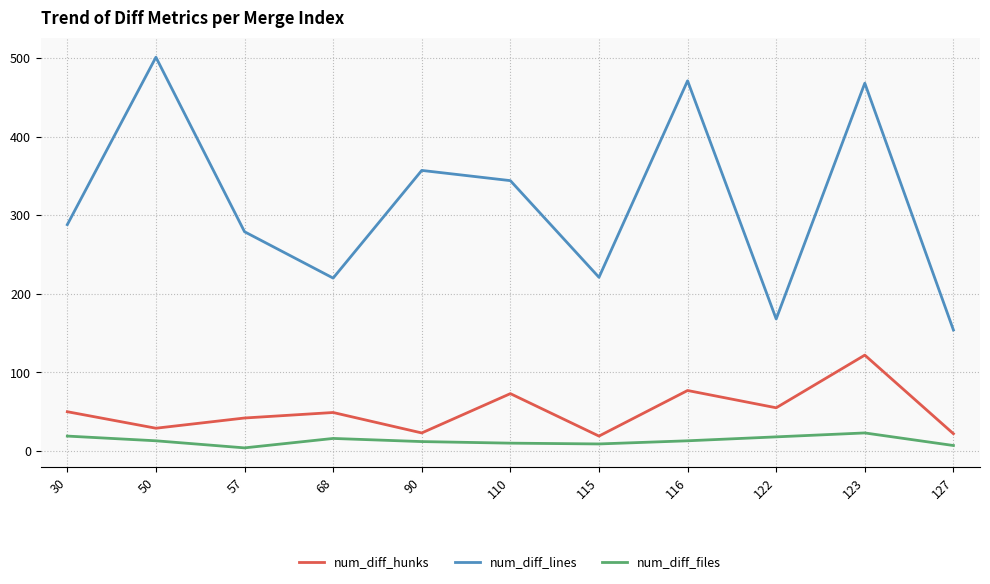

True or false: num_diff_lines and num_diff_files intersect in this chart.

False